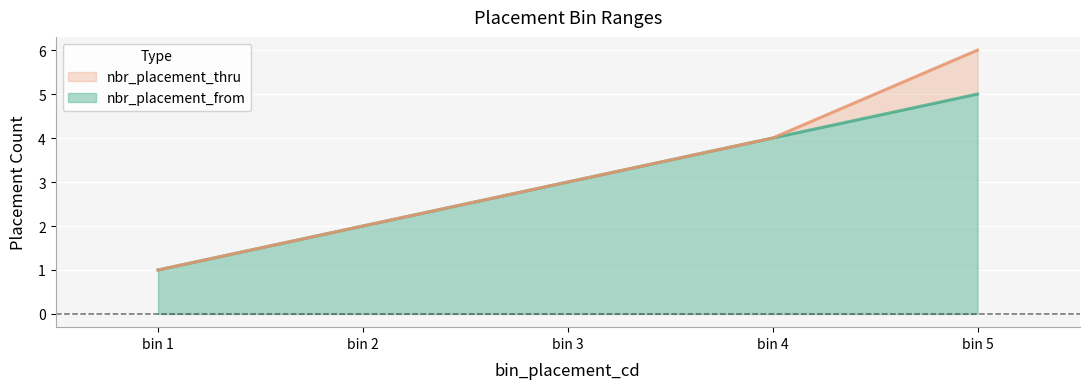

At which category is the sum across all series the highest?

bin 5